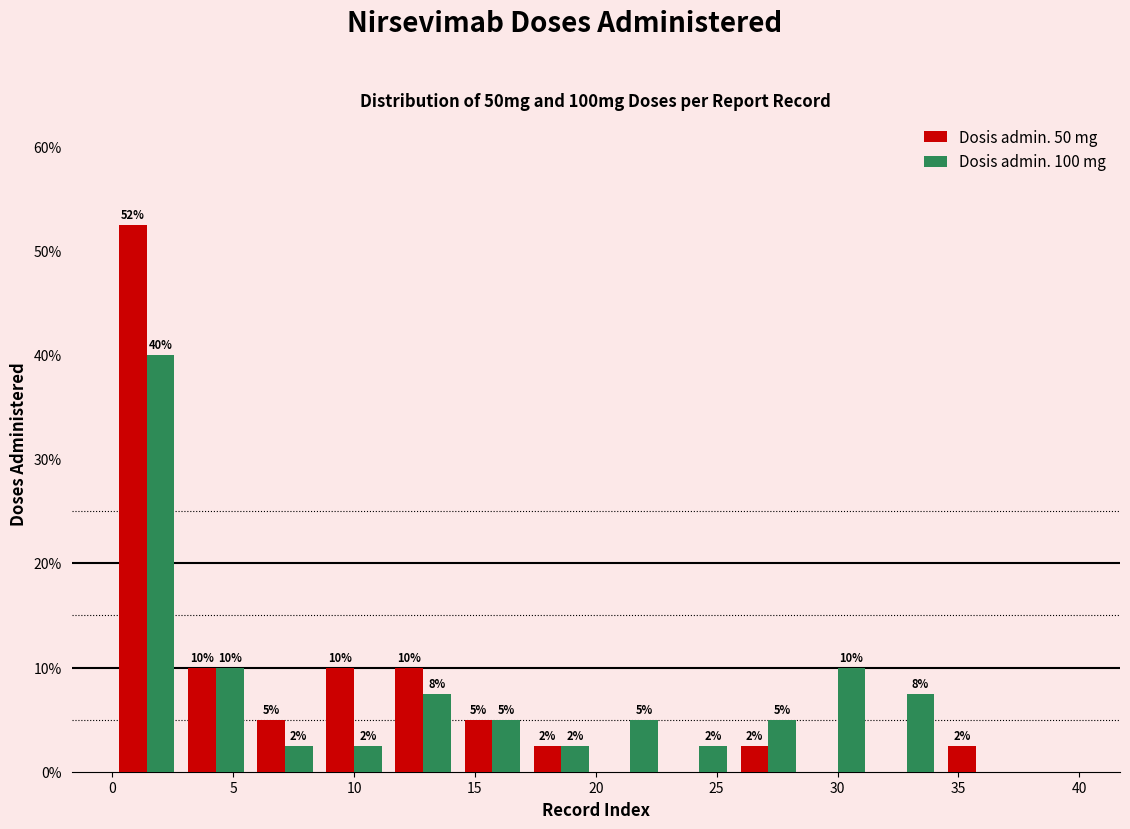

In the Dosis admin. 50 mg series, which range on the x-axis has the tallest bar?

0.0 to 3.0